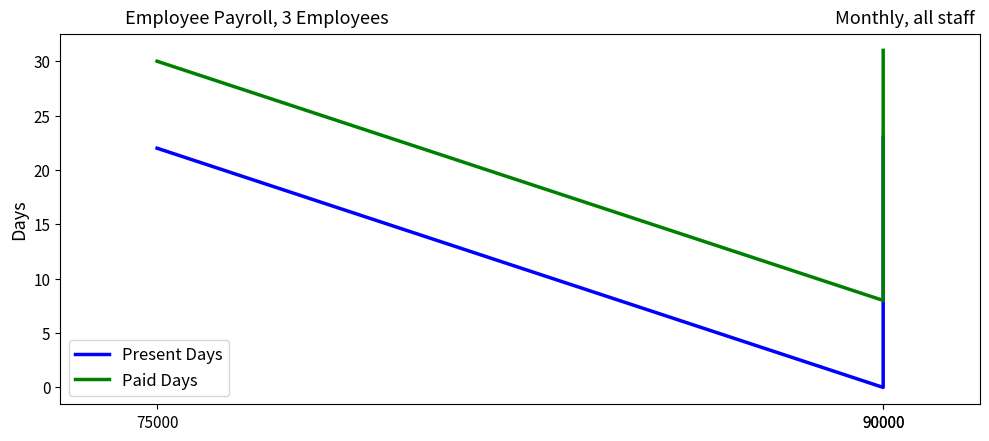

Reading right to left, extract all data points from this chart.

Present Days: 23	0	22
Paid Days: 31	8	30